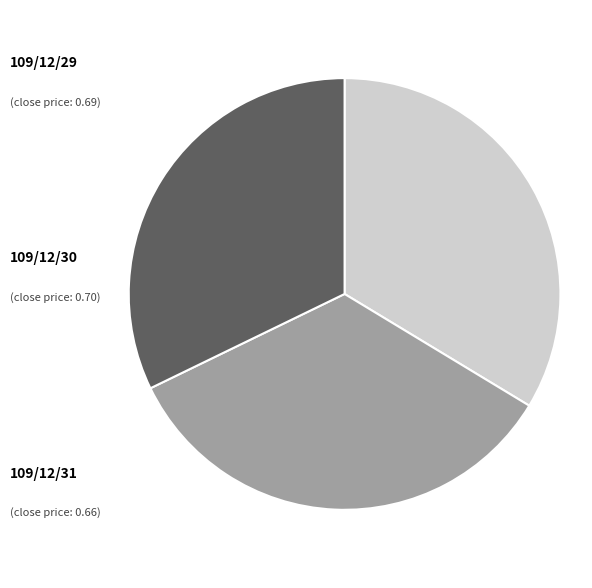

Which slice is the smallest?

109/12/31